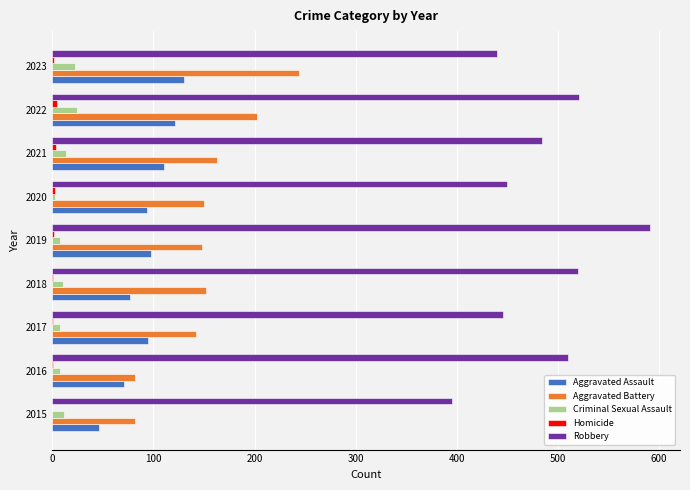

True or false: Robbery has a value of 591 at 2019.

True